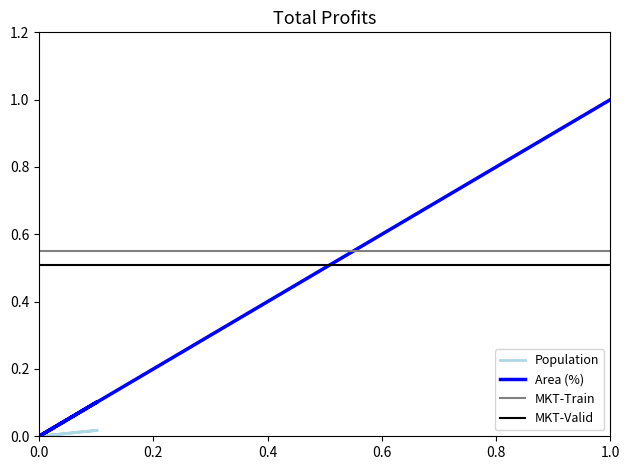

True or false: Population has a value of 0.0 at 89.

False